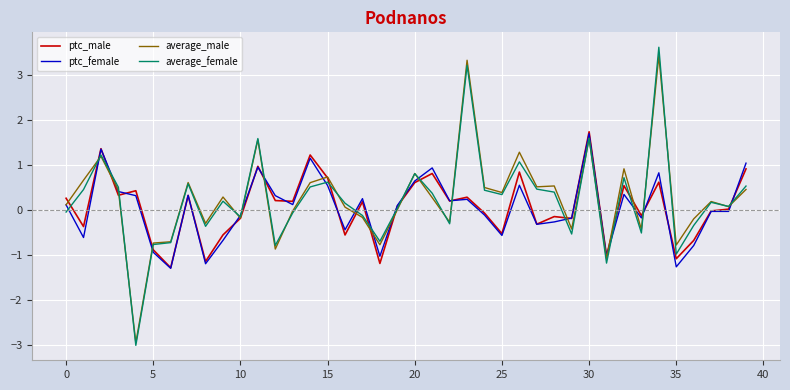

How many lines are shown in the chart?

4